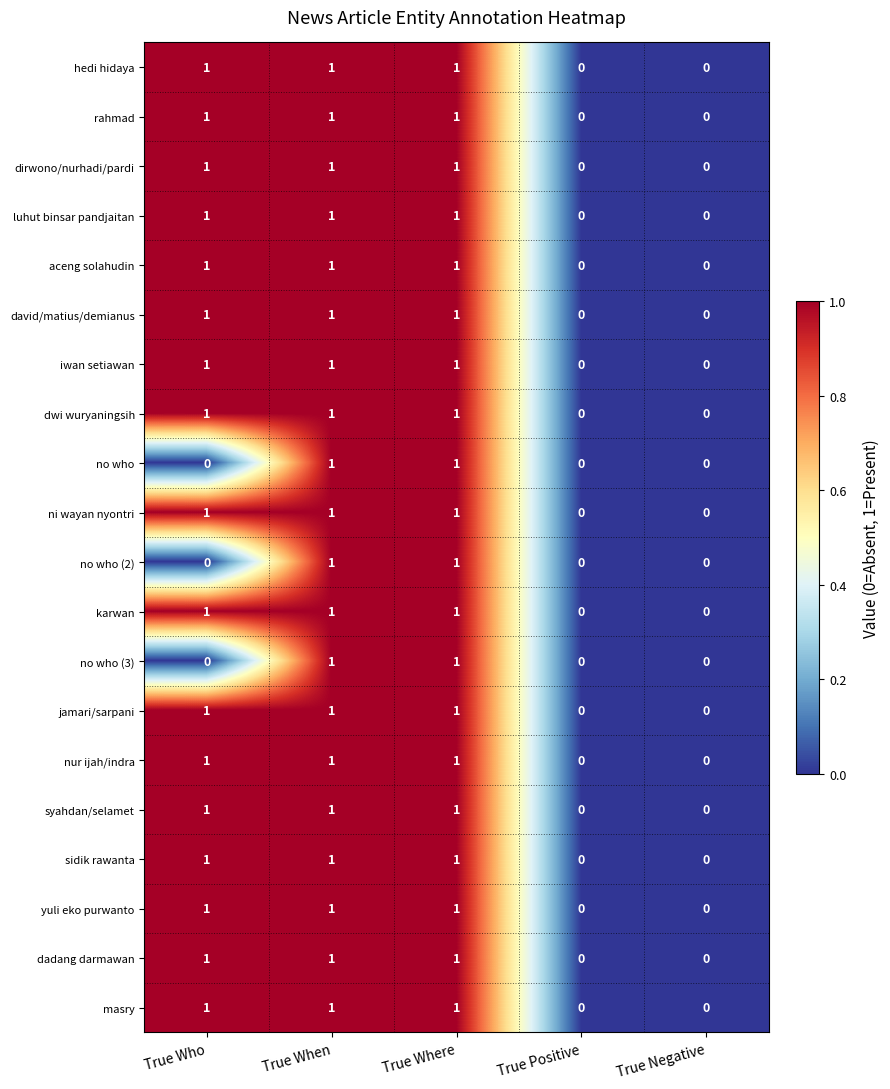

The jamari/sarpani series shows 1 at True Positive. True or false?

False